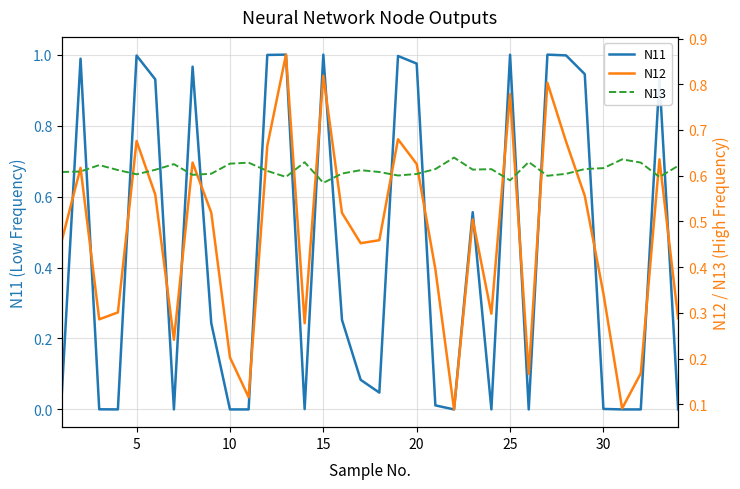

How many interior local valleys does the N13 series have?

9